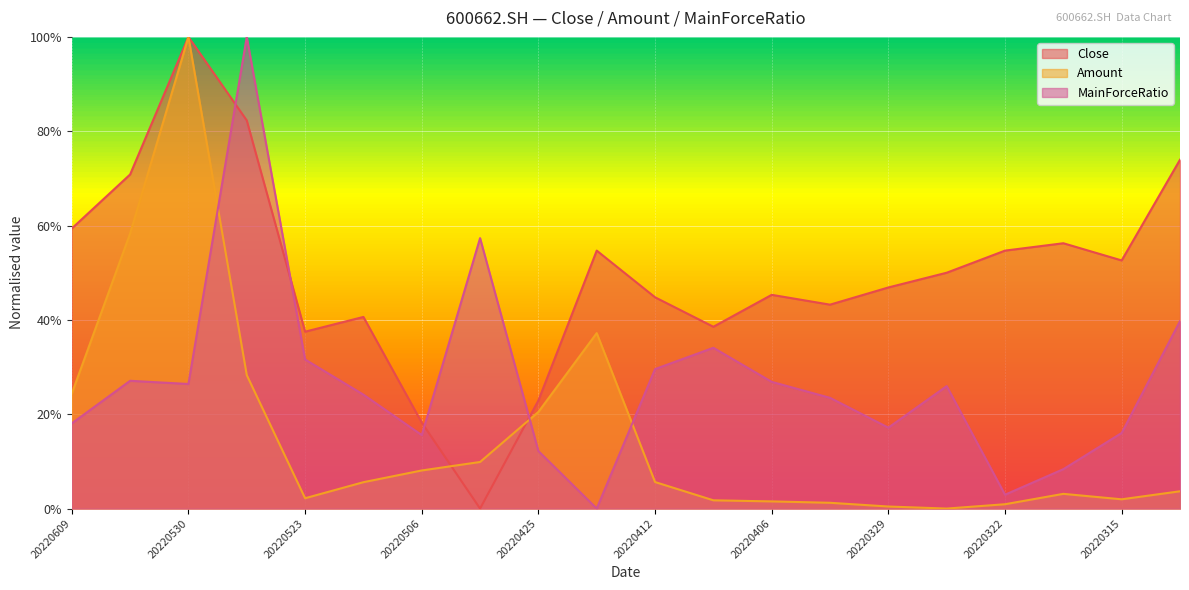

How many categories are shown in the chart?

20